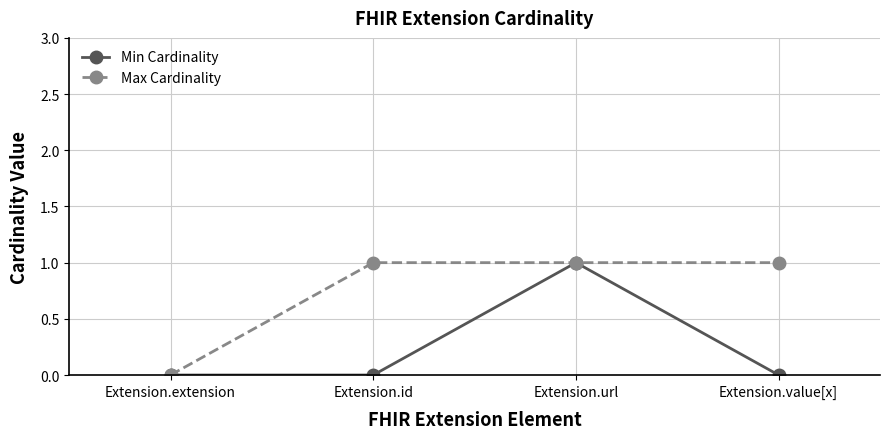

Reading right to left, list all the values displayed in this chart.

Min Cardinality: Extension.value[x]=0	Extension.url=1	Extension.id=0	Extension.extension=0
Max Cardinality: Extension.value[x]=1	Extension.url=1	Extension.id=1	Extension.extension=0